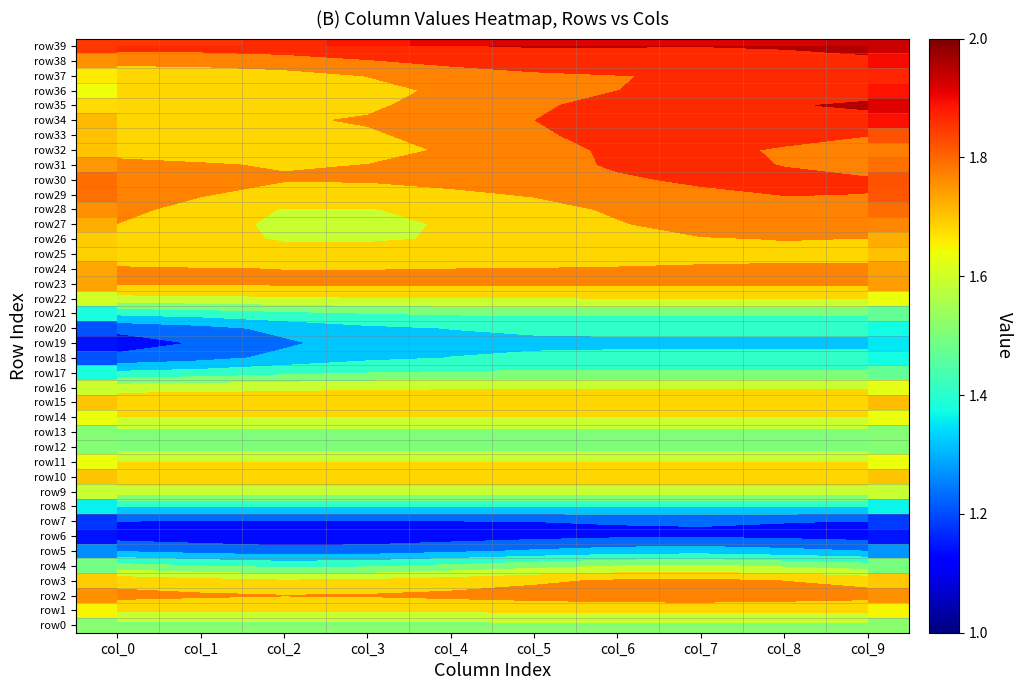

True or false: row39 has a value of 1.9 at col_5.

True